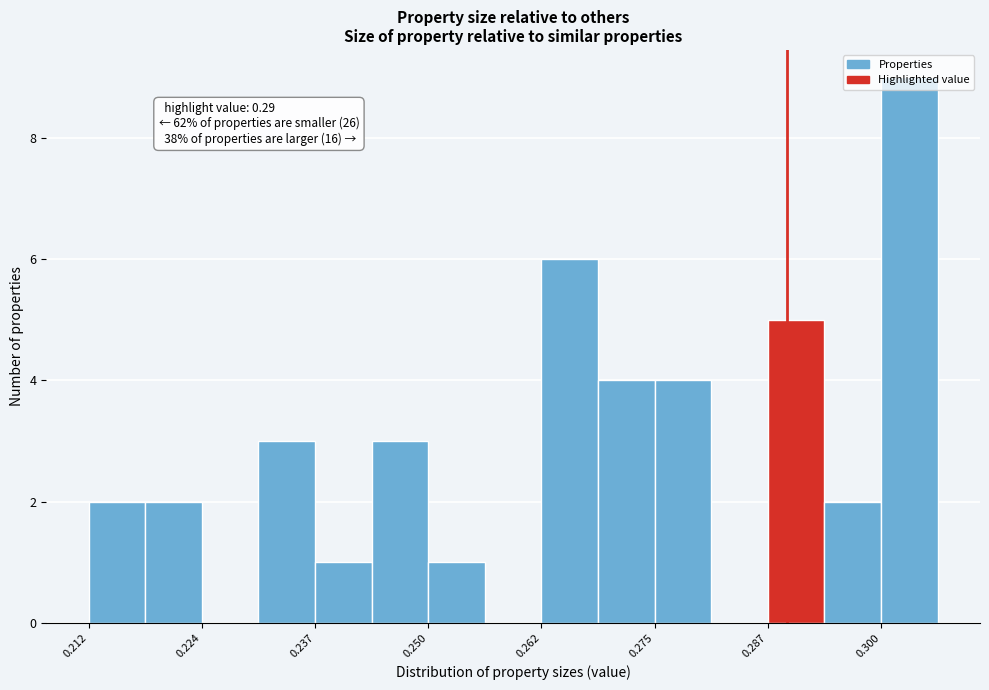

Around what value on the x-axis is the tallest bar? Give the approximate position of its centre, as read against the axis.

0.304